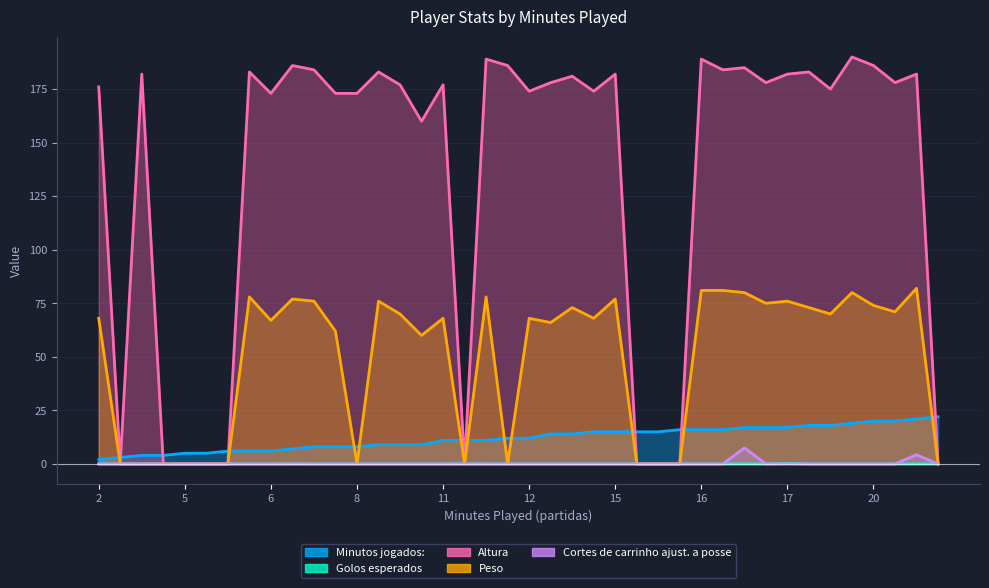

Count the number of data series in this chart.

5